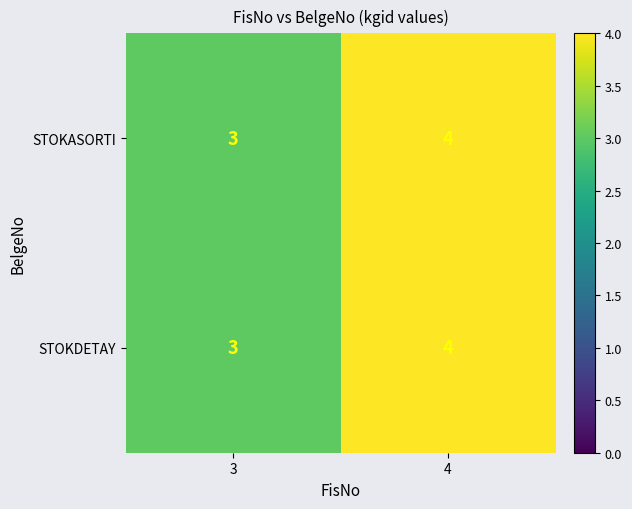

What is the total value across all series at 4?

8